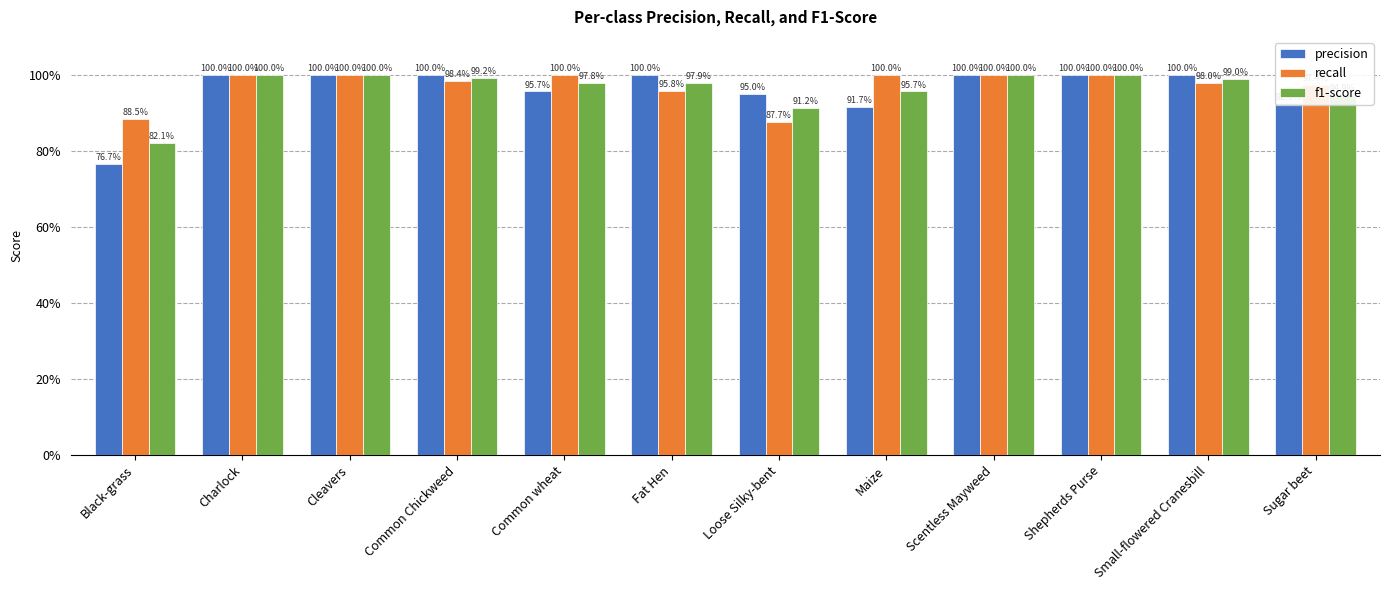

What is the label of the 2nd bar from the left?

Charlock